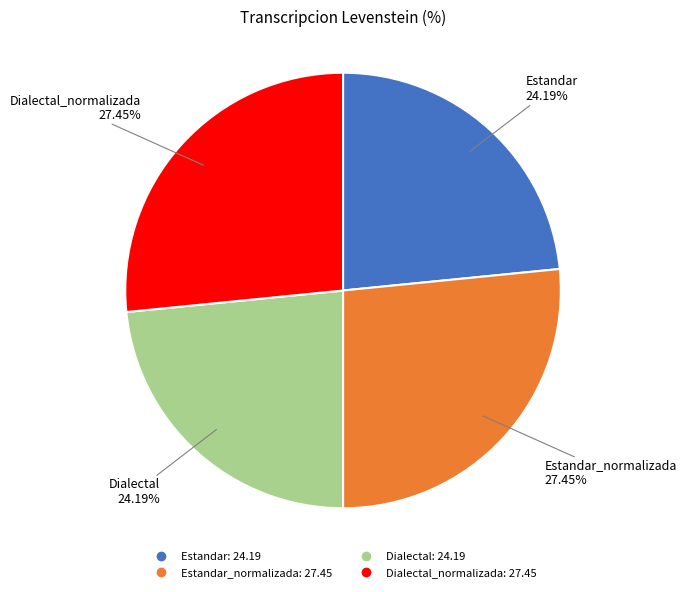

True or false: Estandar_normalizada accounts for 20% of the total.

False